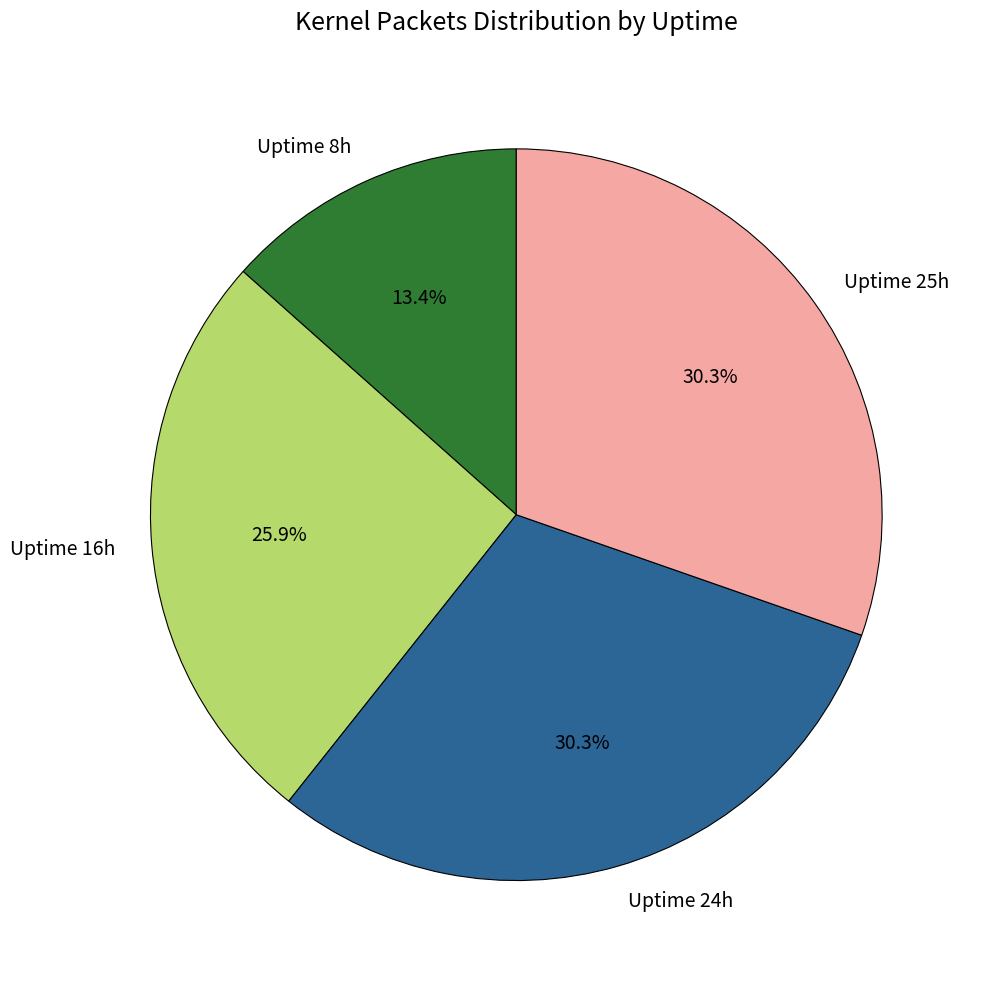

What percentage do Uptime 24h and Uptime 25h together represent?

60.7%